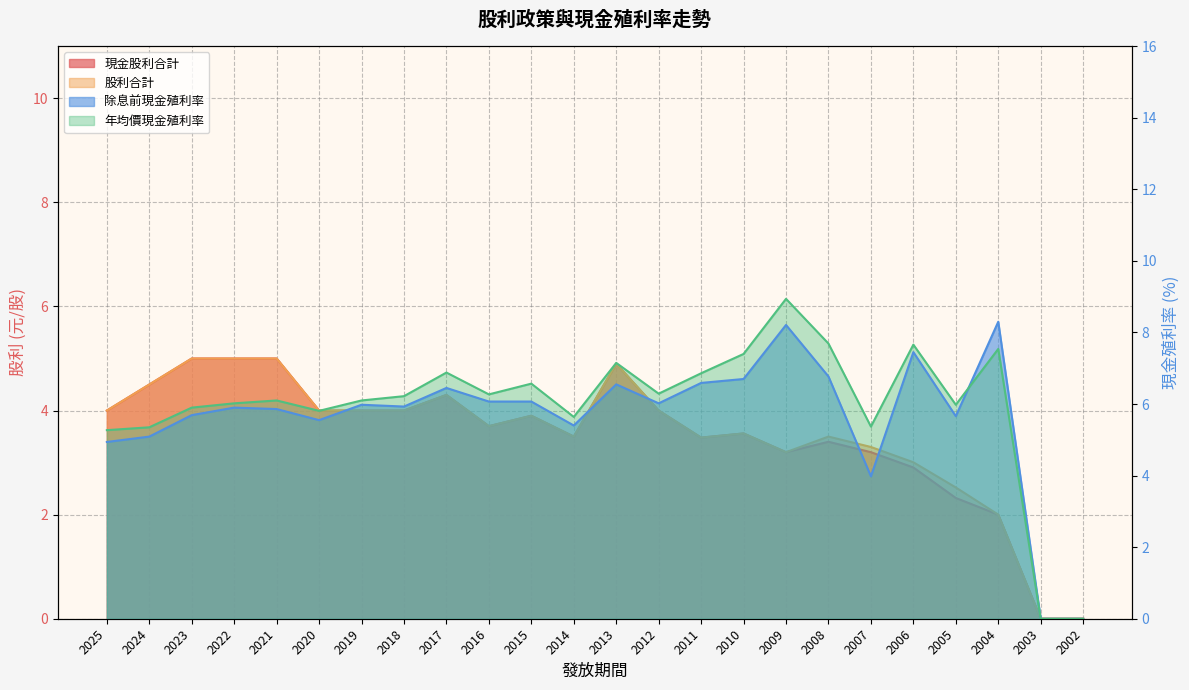

What is the difference between the 年均價現金殖利率 values at 2007 and 2006?

2.3